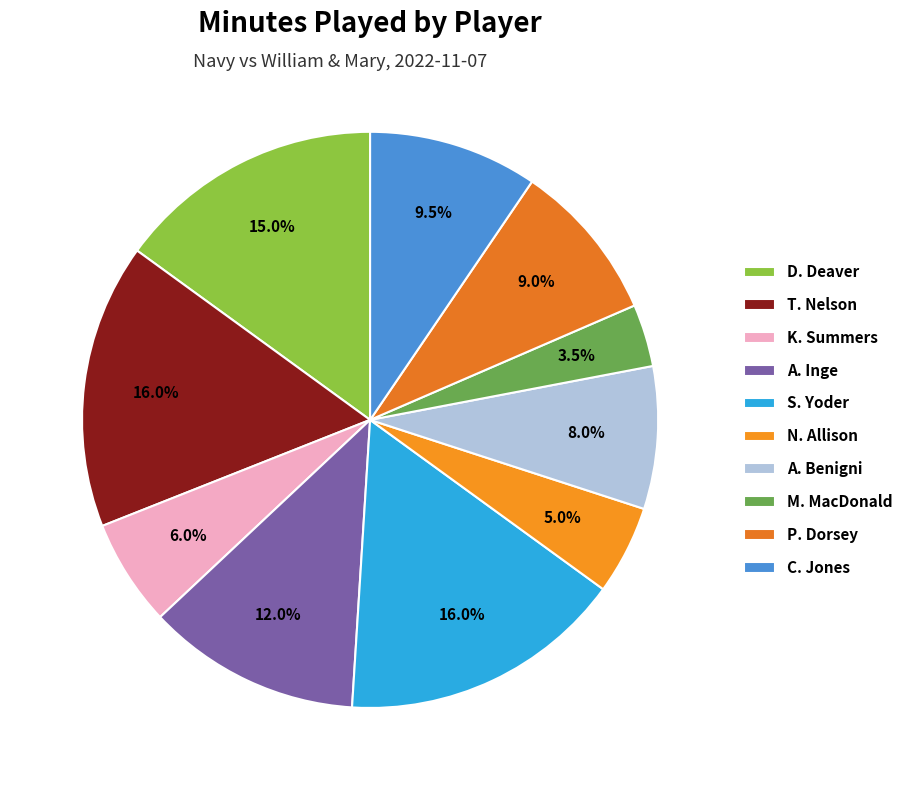

Count the number of slices in the pie.

10